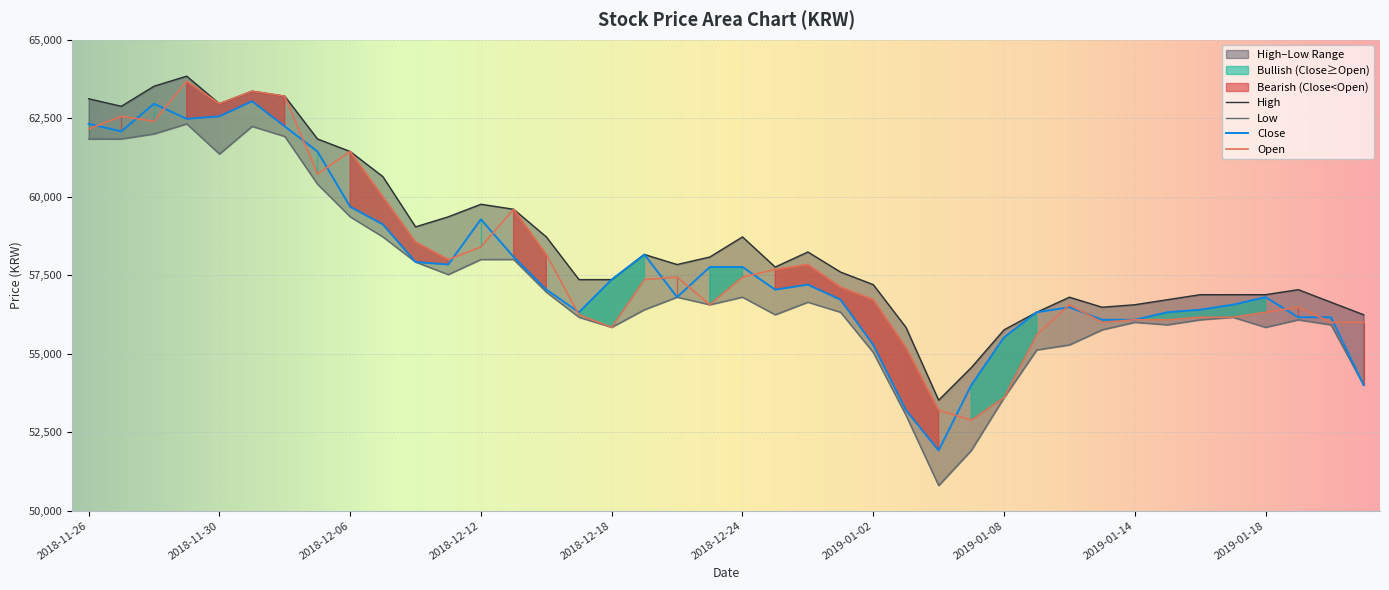

What is the label of the 19th point from the left?

2018-12-20